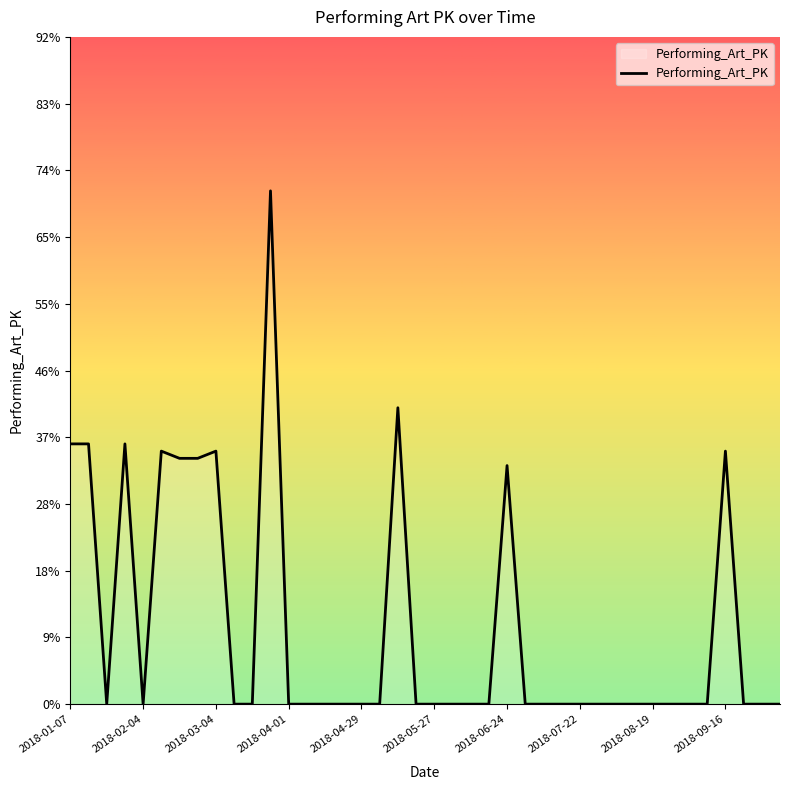

What is the greatest value displayed?

71